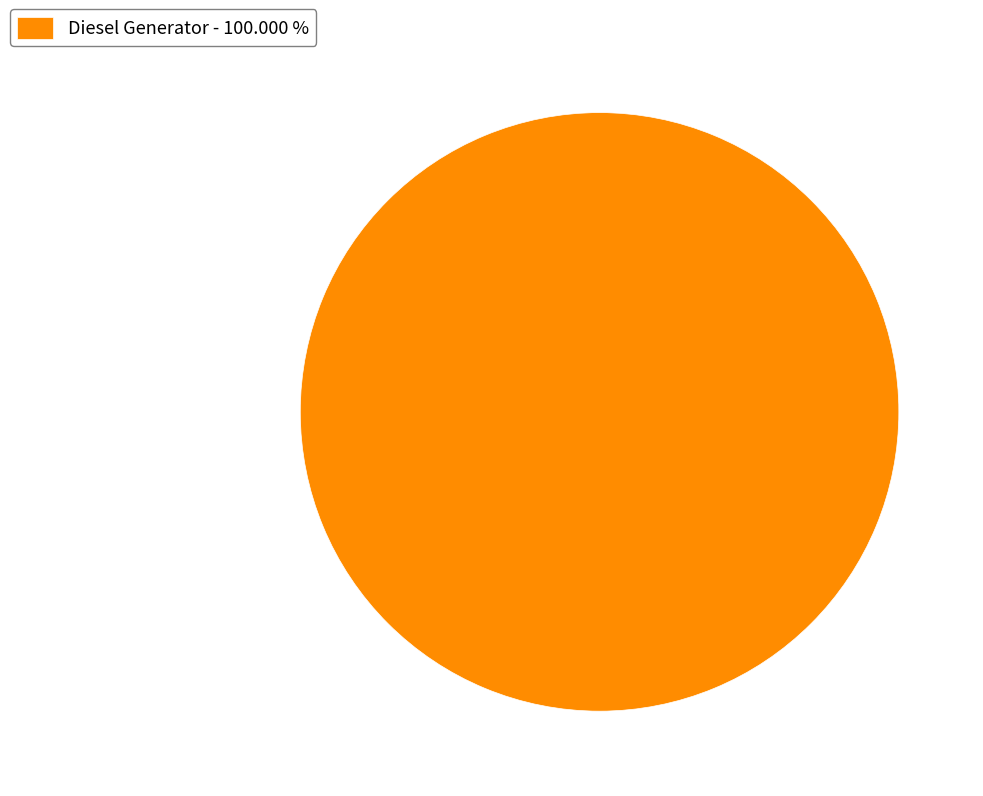

Is there any slice that represents more than half of the pie?

Yes